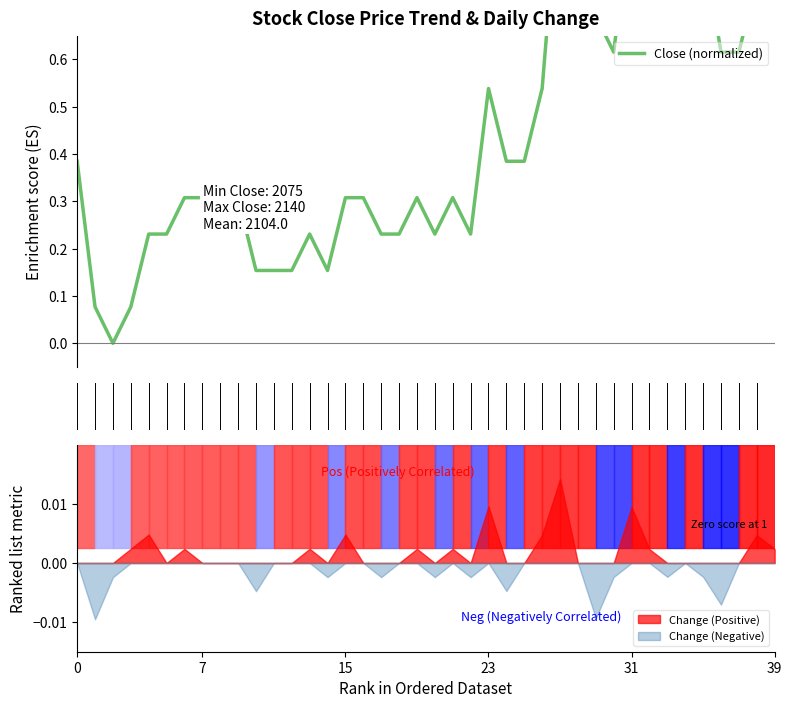

What is the change in value from 21 to 28?

+0.7